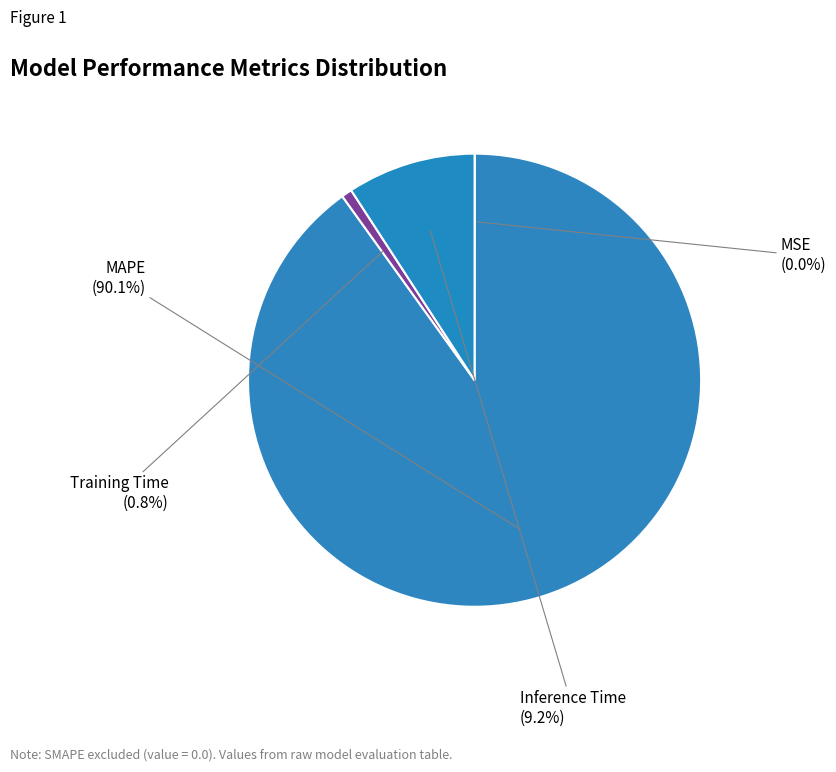

How many segments does this pie chart have?

4